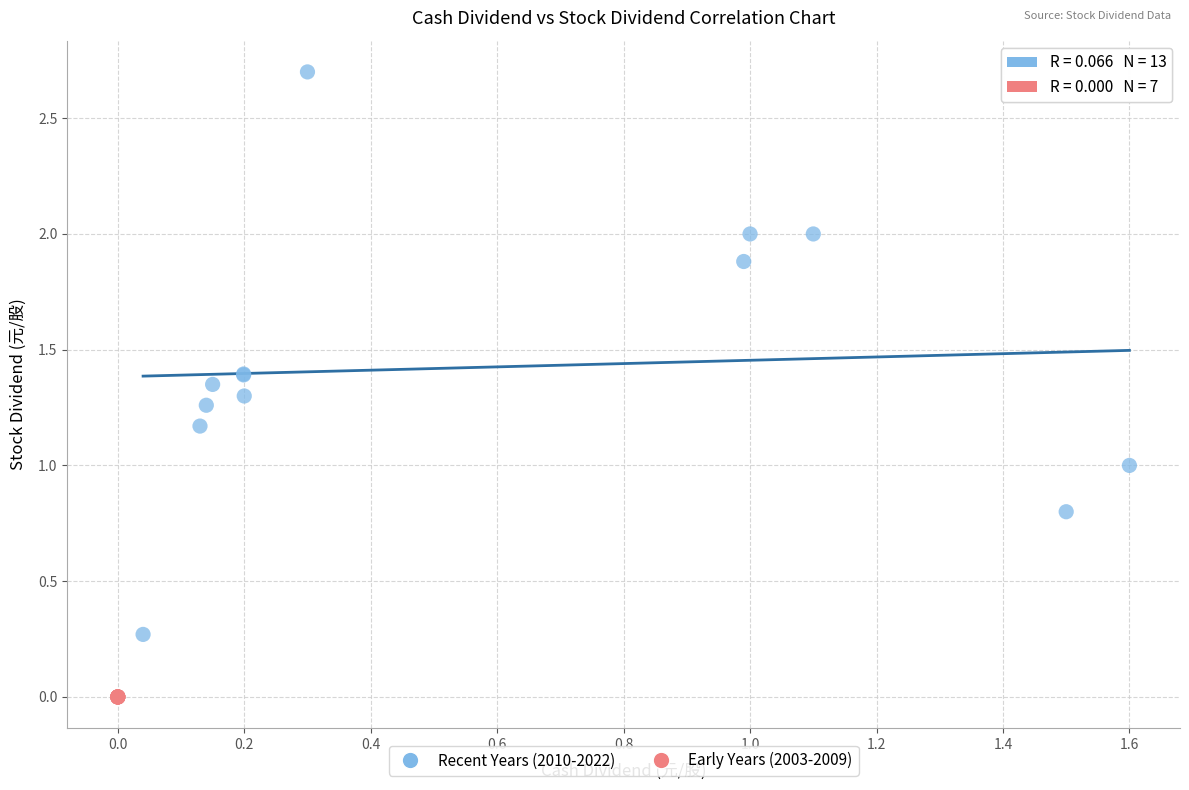

What are all the series names shown in the legend?

Recent Years (2010-2022), Early Years (2003-2009)